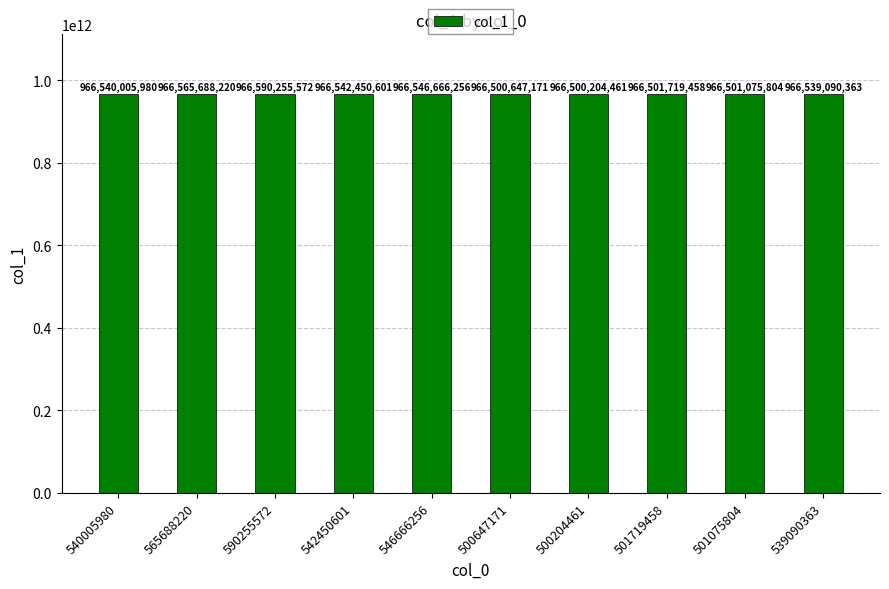

Does the chart contain any negative values?

No